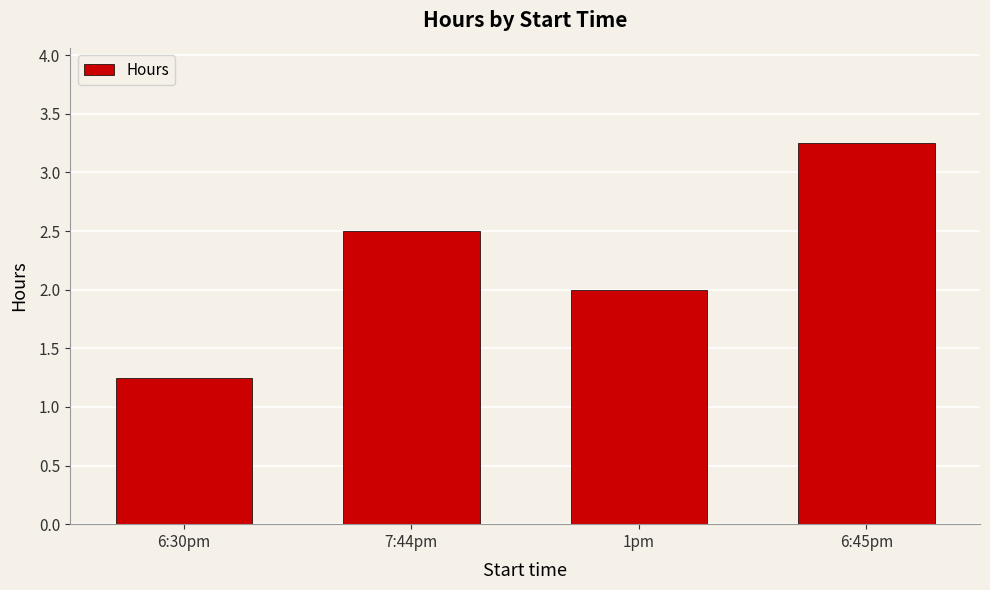

How many bars are there in total?

4